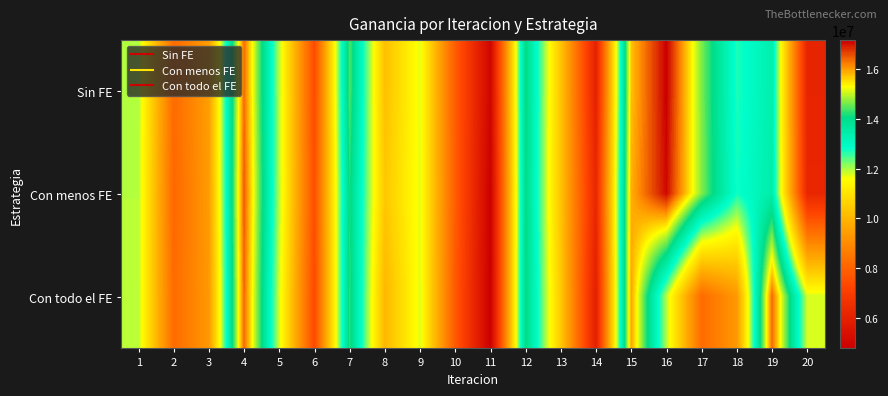

How many categories are shown in the chart?

20